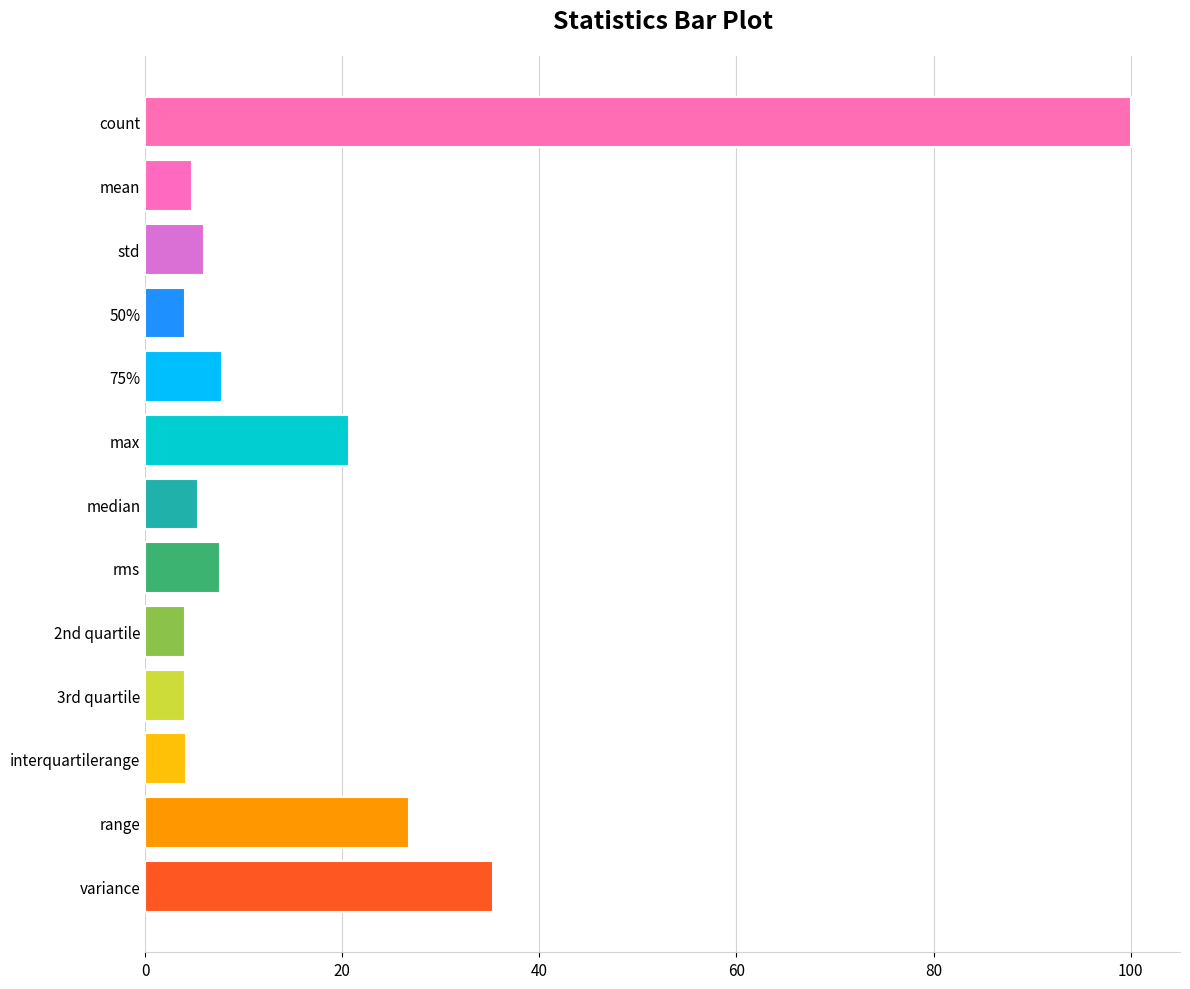

What is the minimum value shown in the chart?

4.1